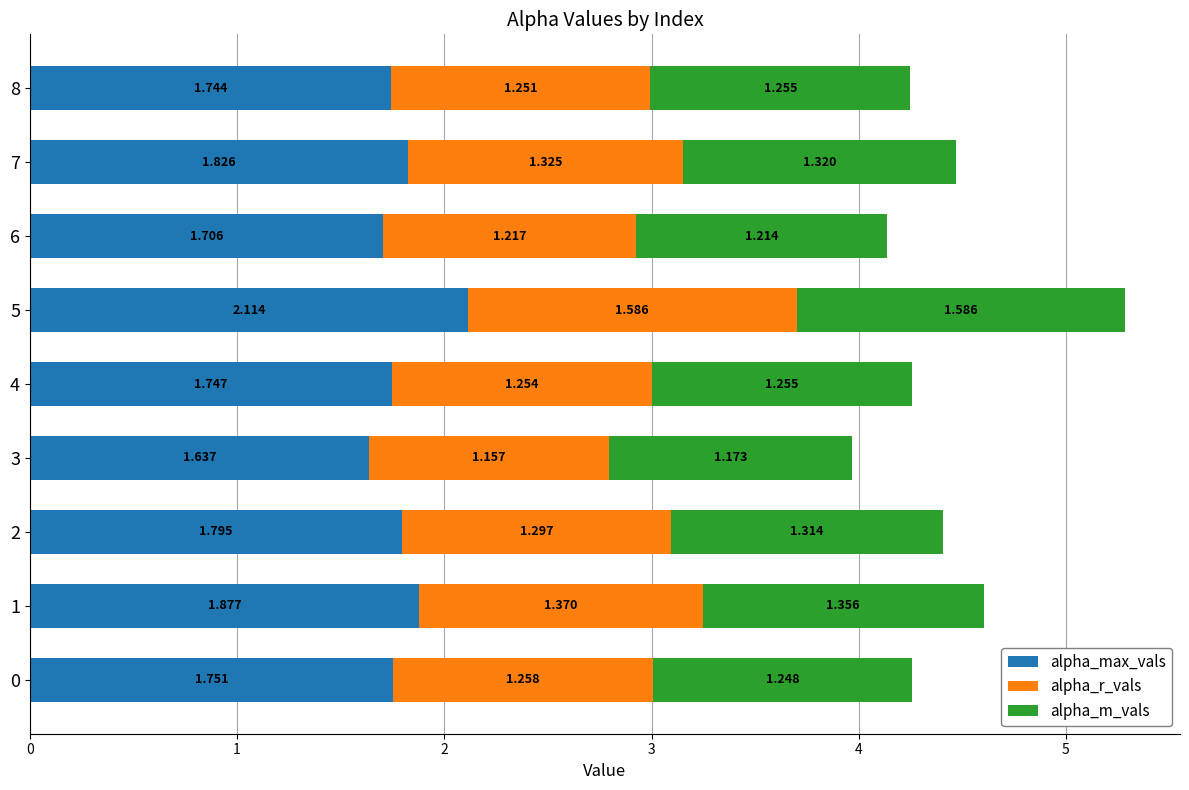

What is the value of the alpha_max_vals bar at the 4th from the left?

1.6